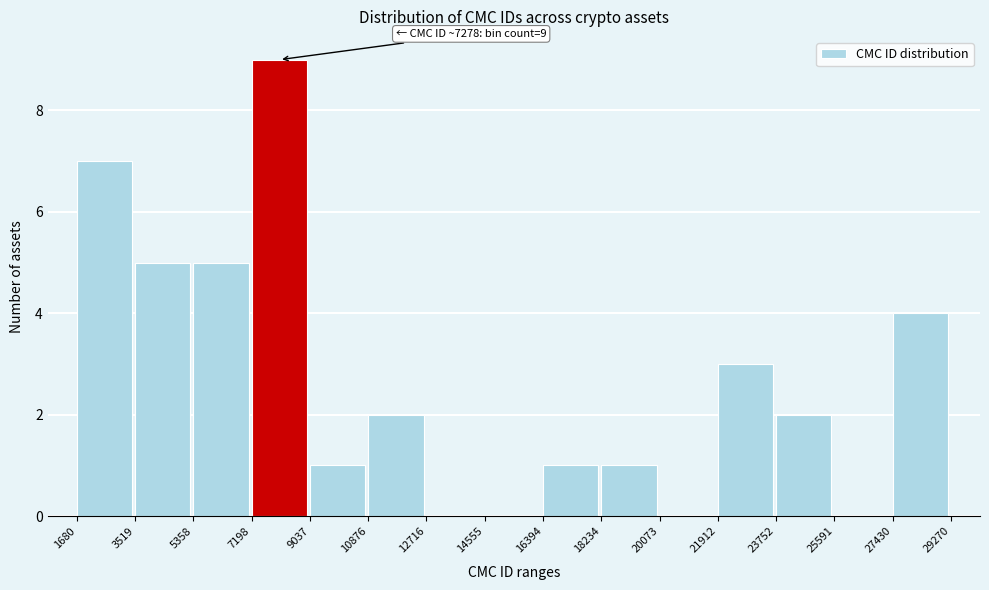

Over which range of the x-axis is the bar tallest?

7198 to 9037